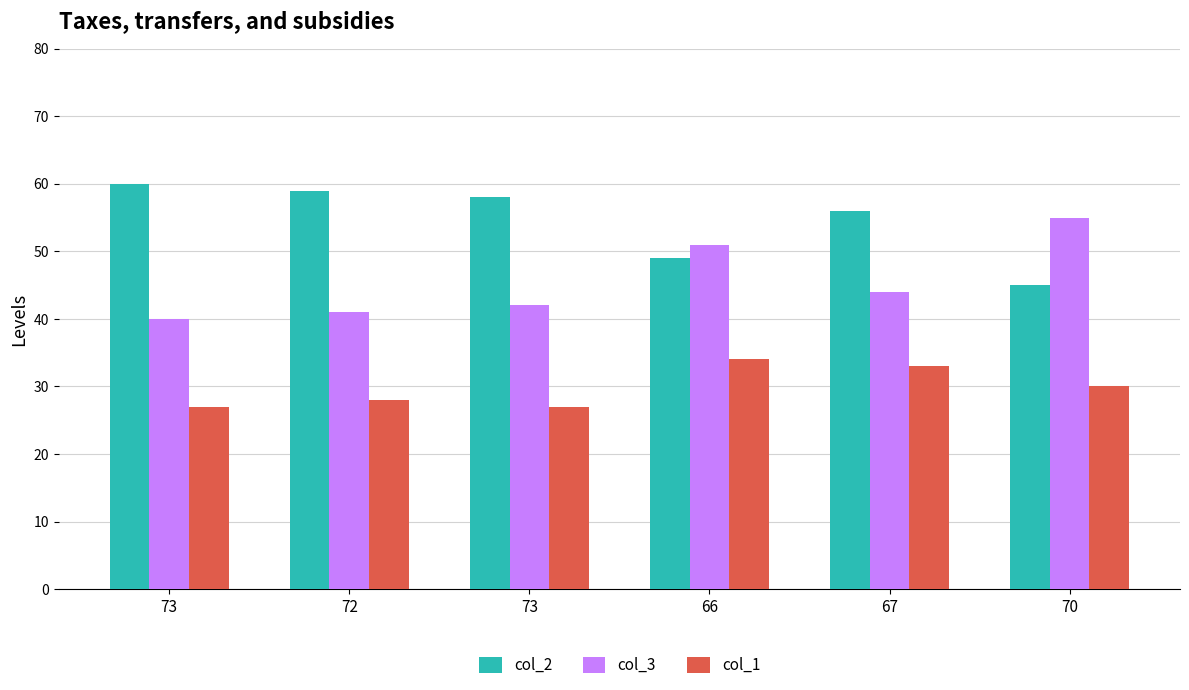

Which category has the highest value in the col_1 series?

66